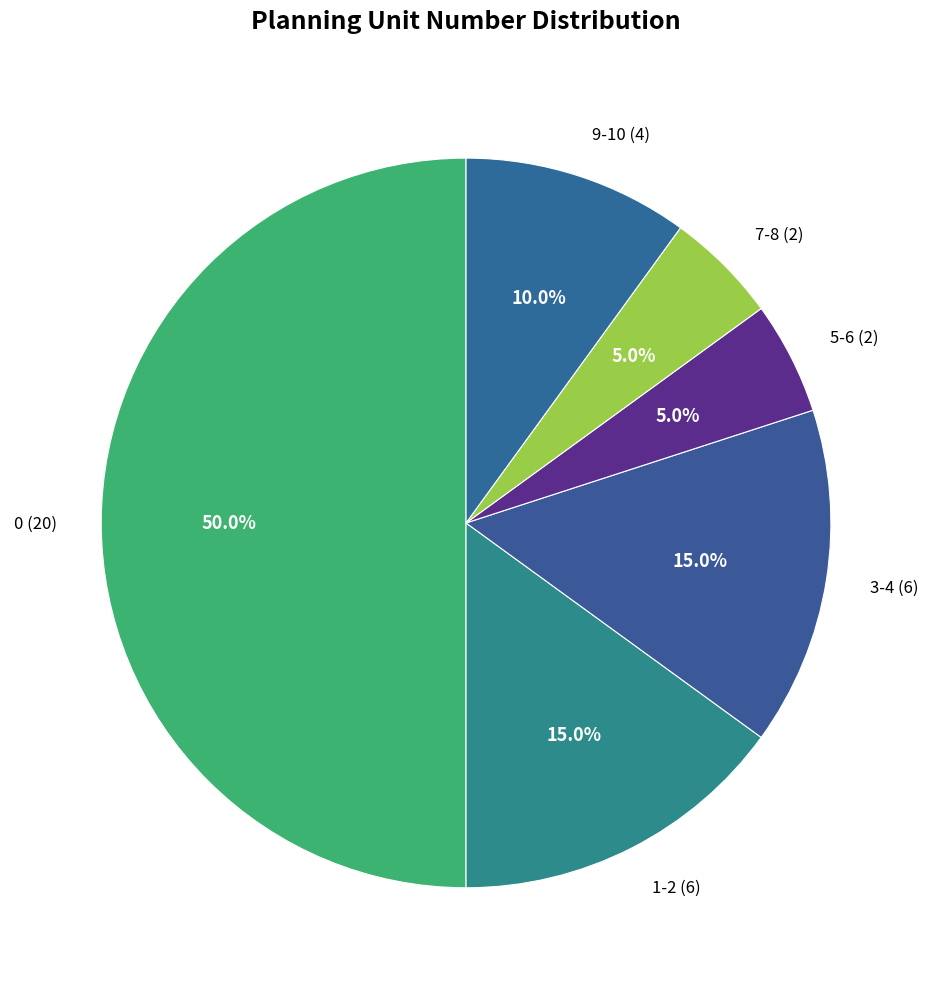

To the nearest percent, what is the average slice percentage?

17%